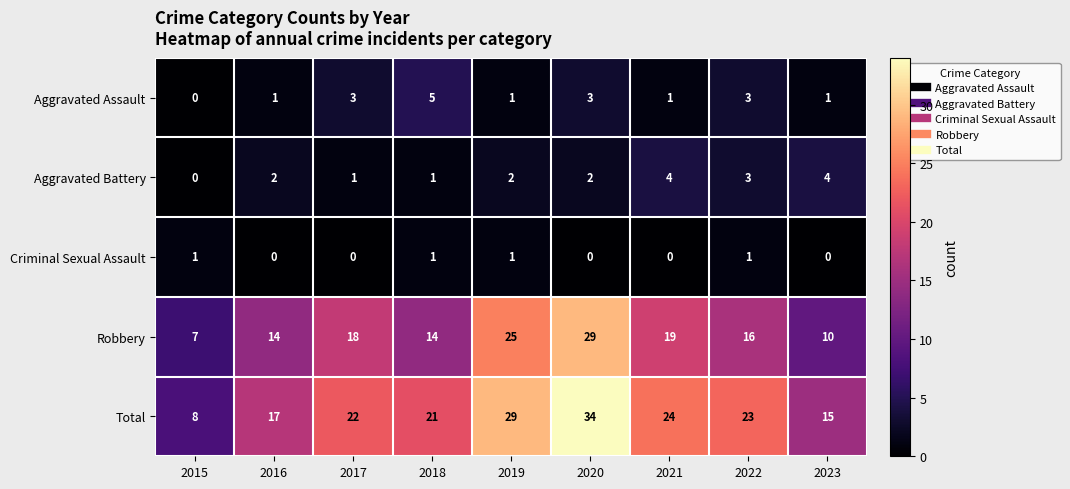

What is the total value across all series at 2022?

46